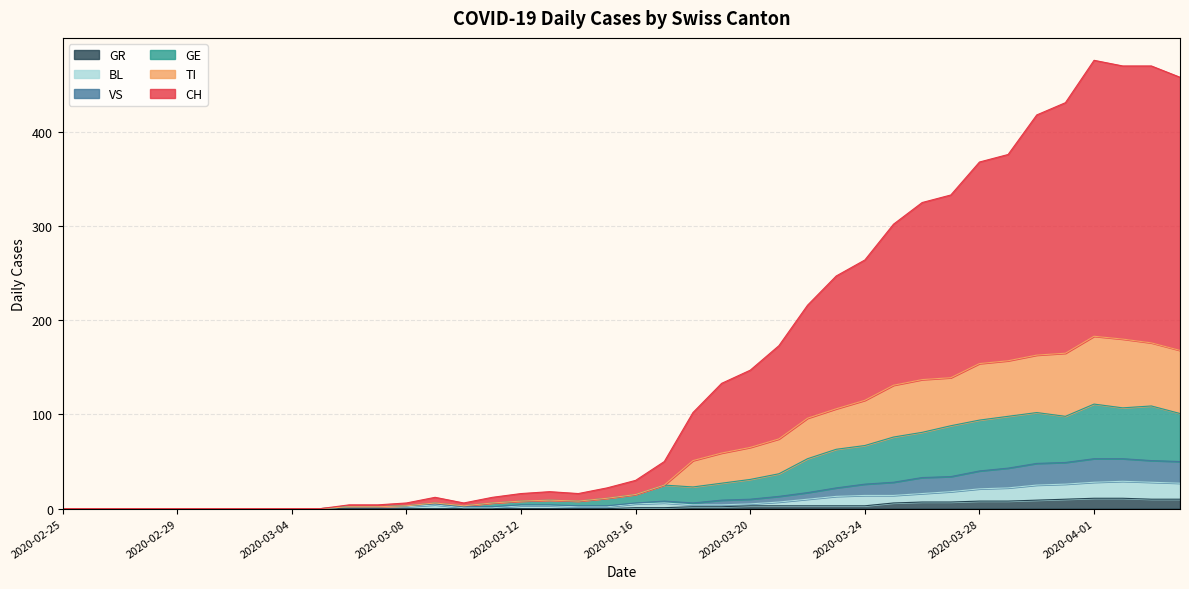

Which series changed the most between 2020-03-04 and 2020-04-02?

CH